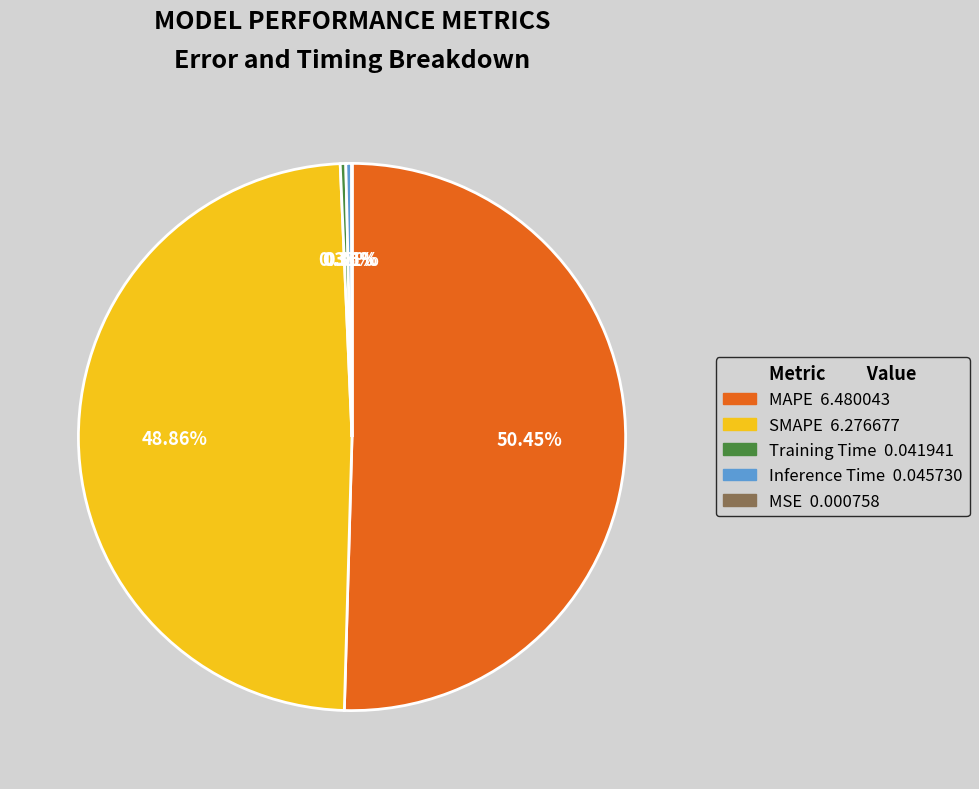

Which has a higher value, SMAPE or MAPE?

MAPE